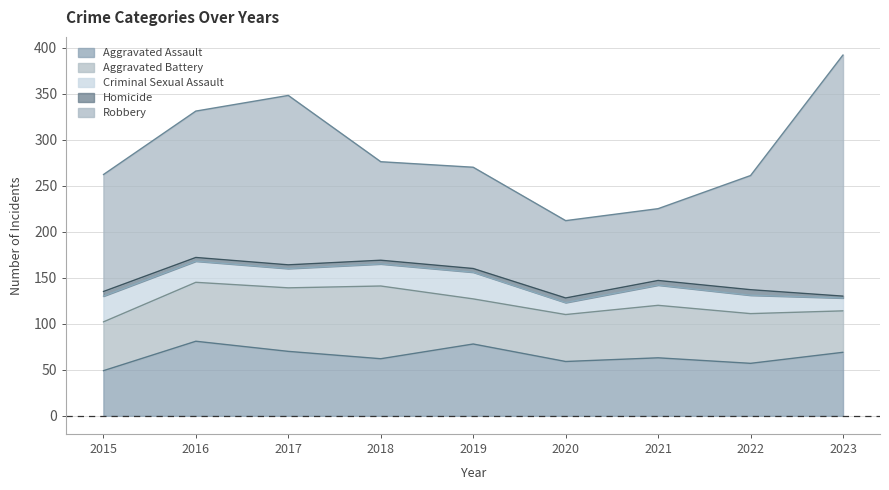

What are all the series names shown in the legend?

Aggravated Assault, Aggravated Battery, Criminal Sexual Assault, Homicide, Robbery